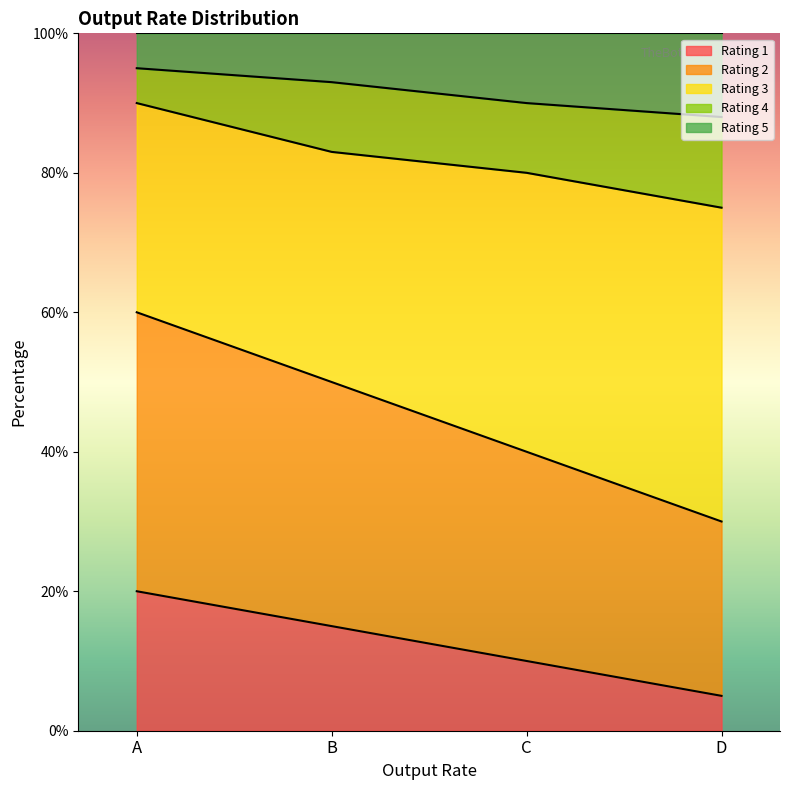

List the labels in order of Rating 1 value, largest first.

A, B, C, D